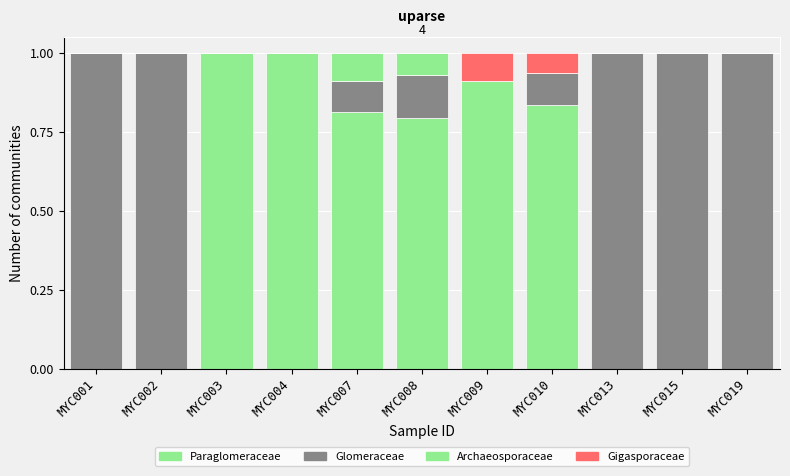

How many data points does each series have?

11